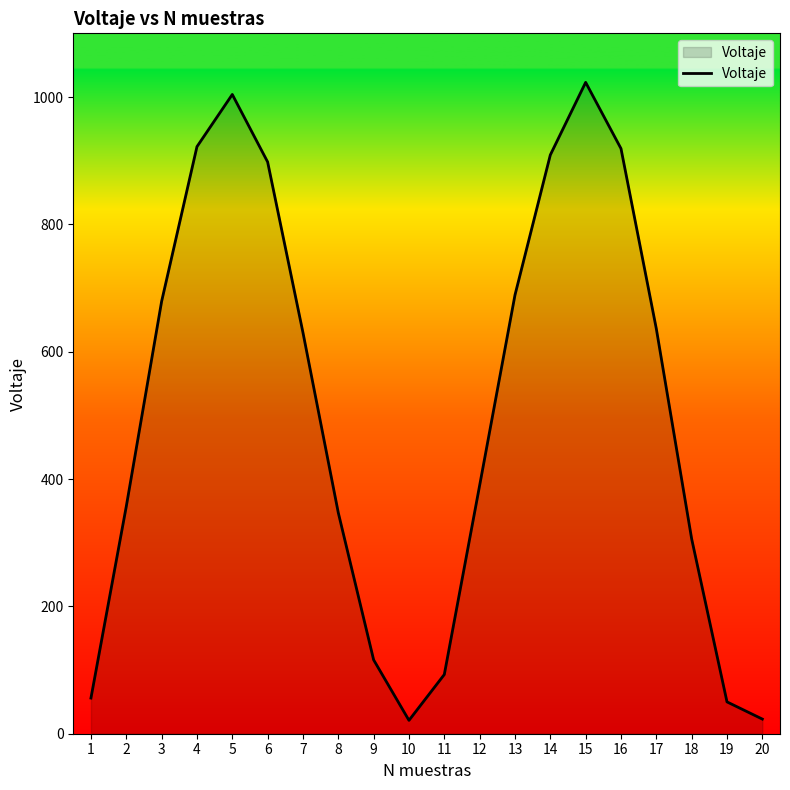

What is the difference between the maximum and minimum values?

1002